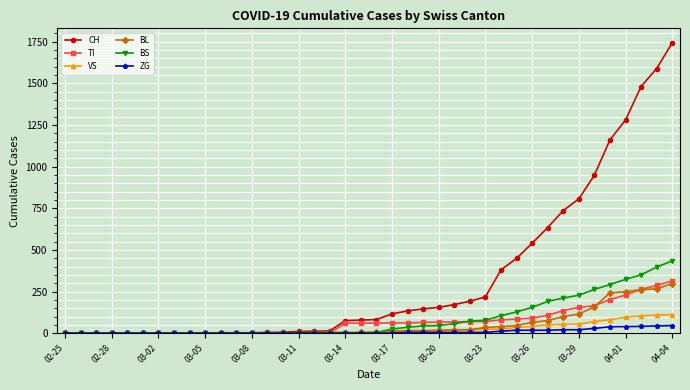

At how many categories does at least one series exceed 1053?

5